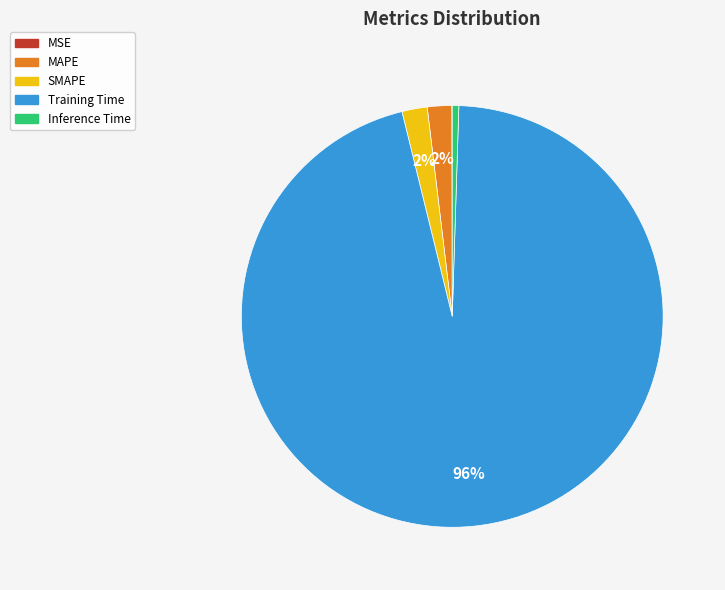

Which slice is the largest?

Training Time